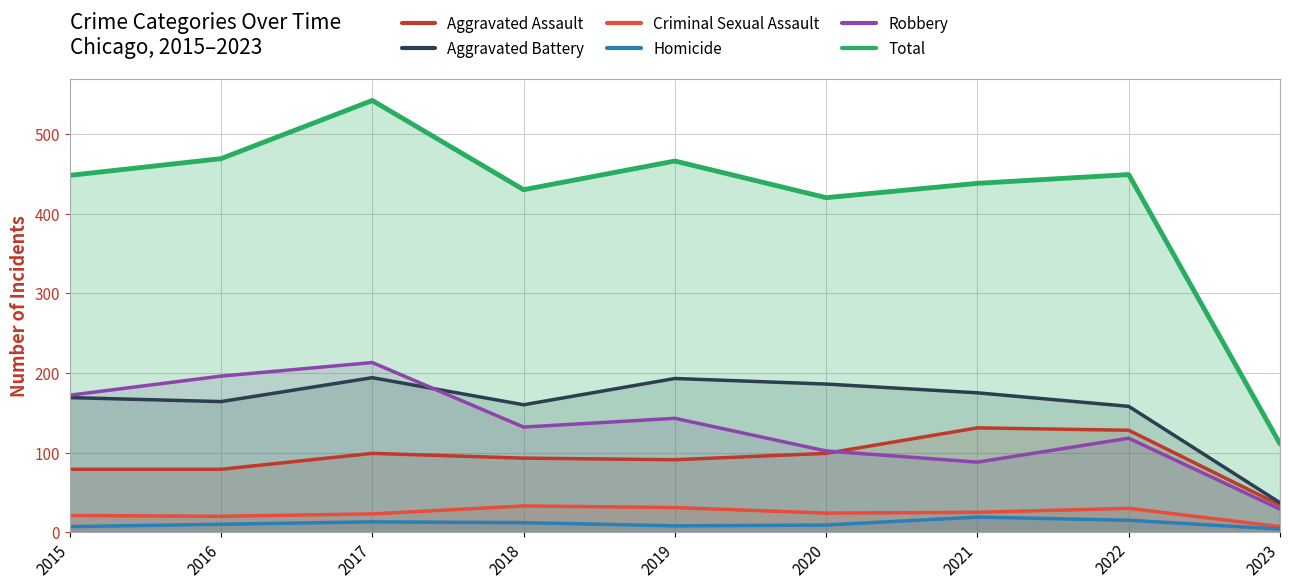

True or false: Aggravated Assault and Homicide cross at least once.

False